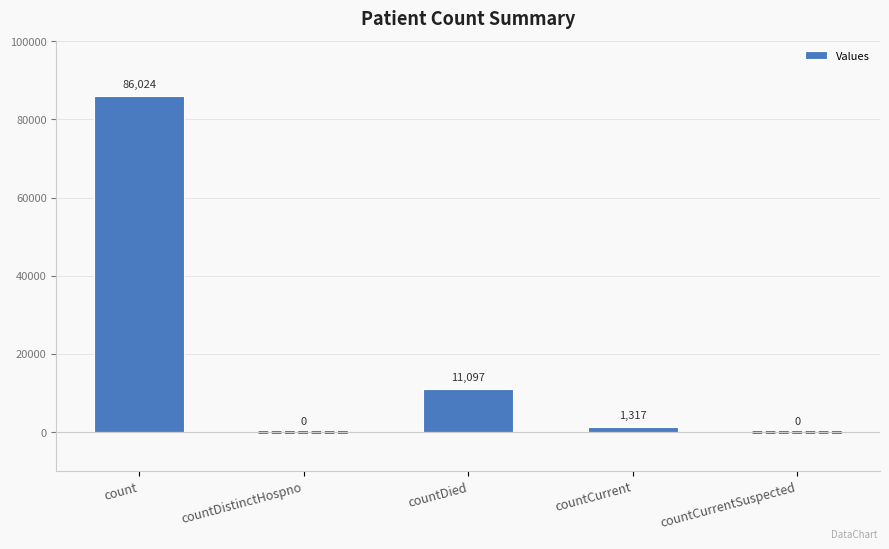

Is it true that the value at countDied is 11097?

True